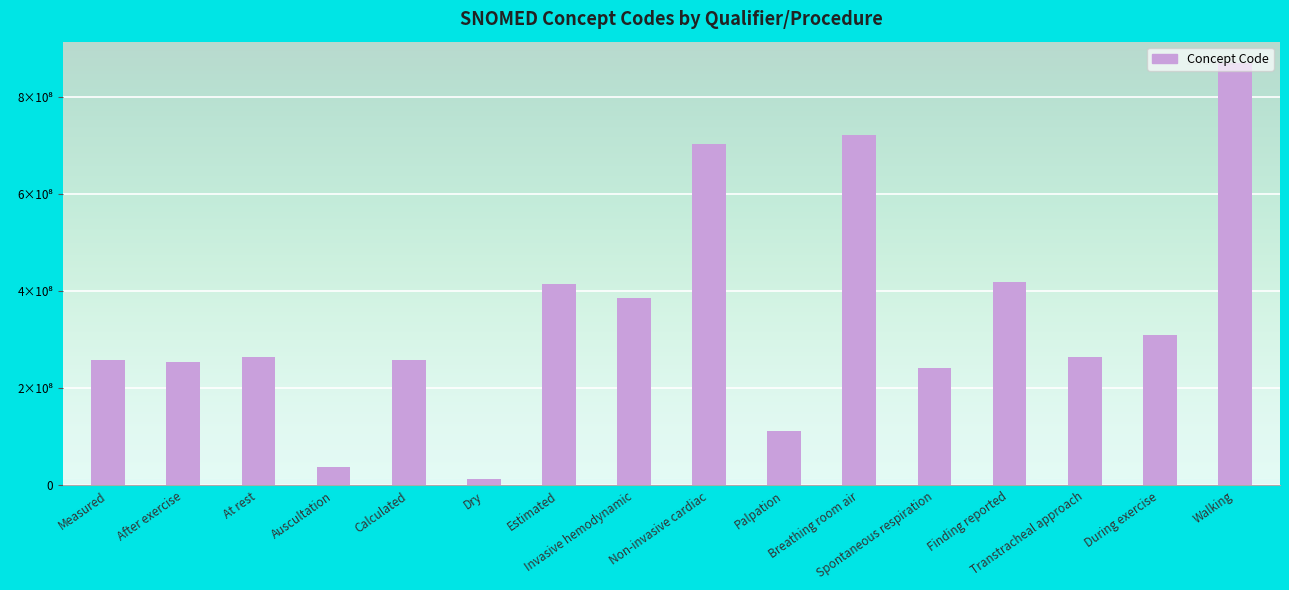

At which category does the chart reach its peak across all series?

Walking